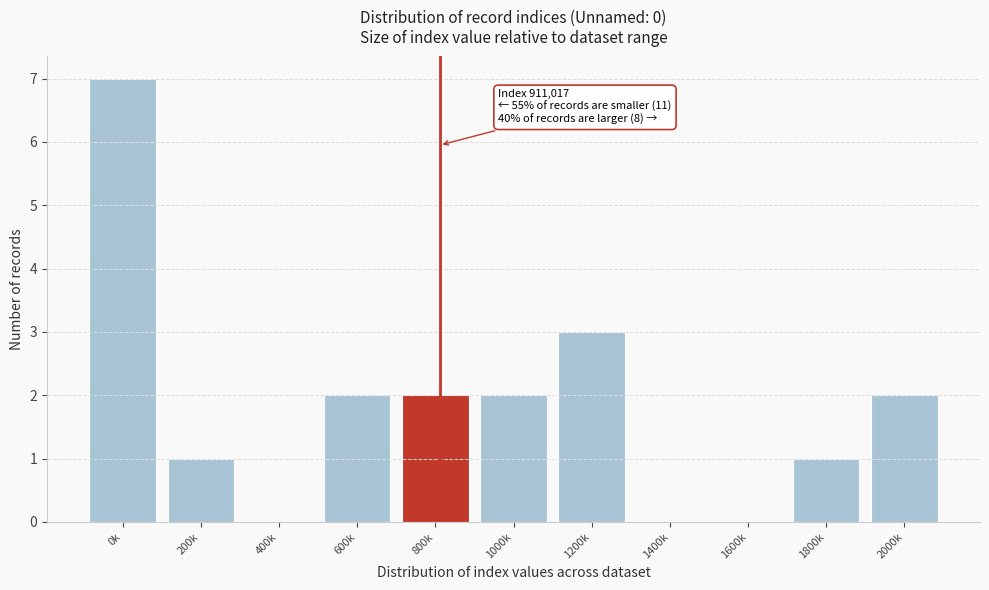

Reading right to left, list all the values displayed in this chart.

2000k=2	1800k=1	1600k=0	1400k=0	1200k=3	1000k=2	800k=2	600k=2	400k=0	200k=1	0k=7